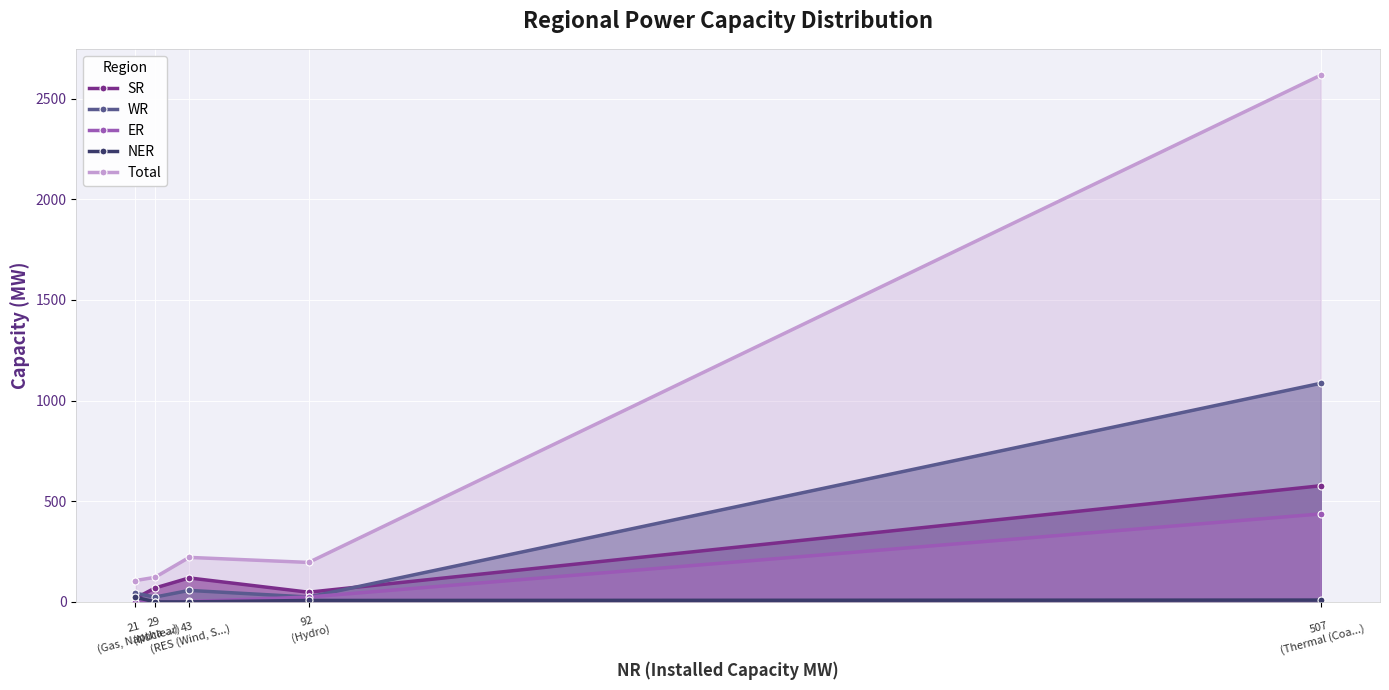

True or false: WR and Total intersect in this chart.

False